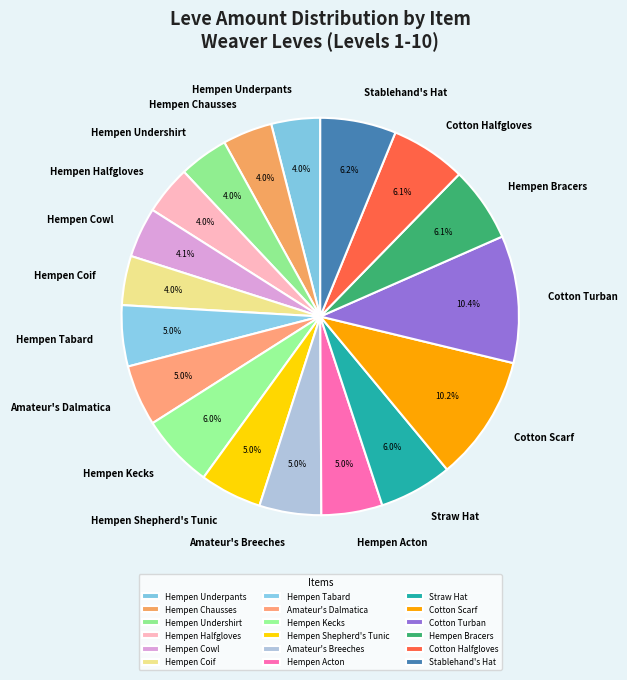

To the nearest percent, what is the combined percentage of Hempen Cowl and Hempen Underpants?

8%